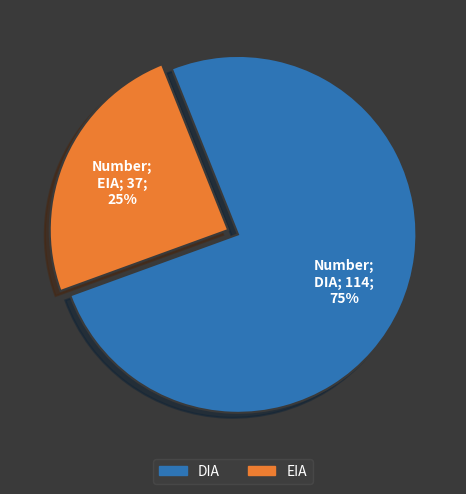

Rank the categories by value from lowest to highest.

EIA, DIA